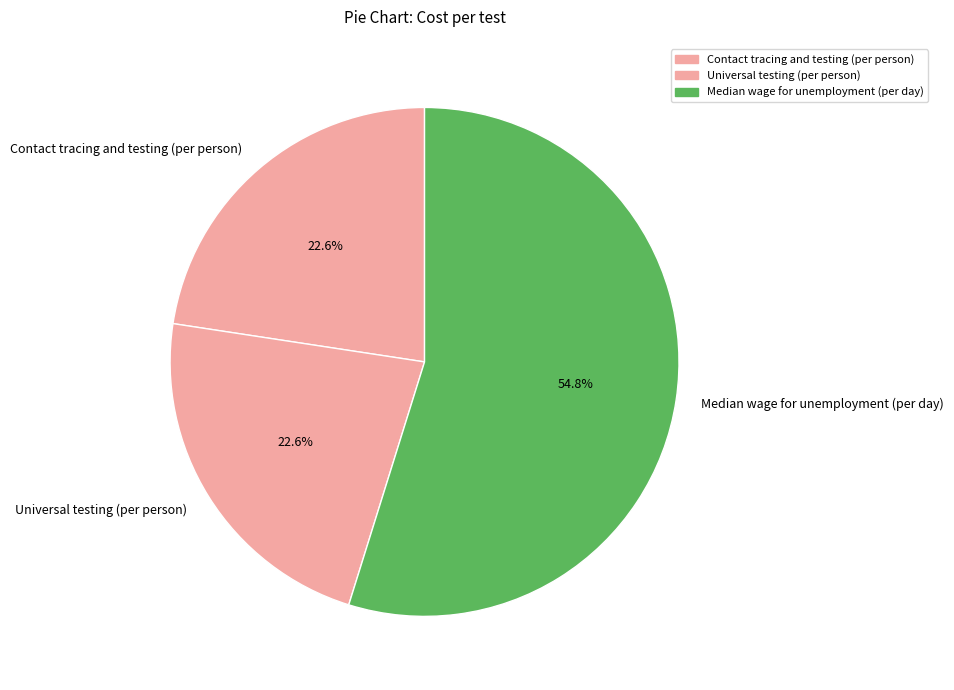

Approximately how many times larger is the value at Universal testing (per person) compared to Contact tracing and testing (per person)?

1.0